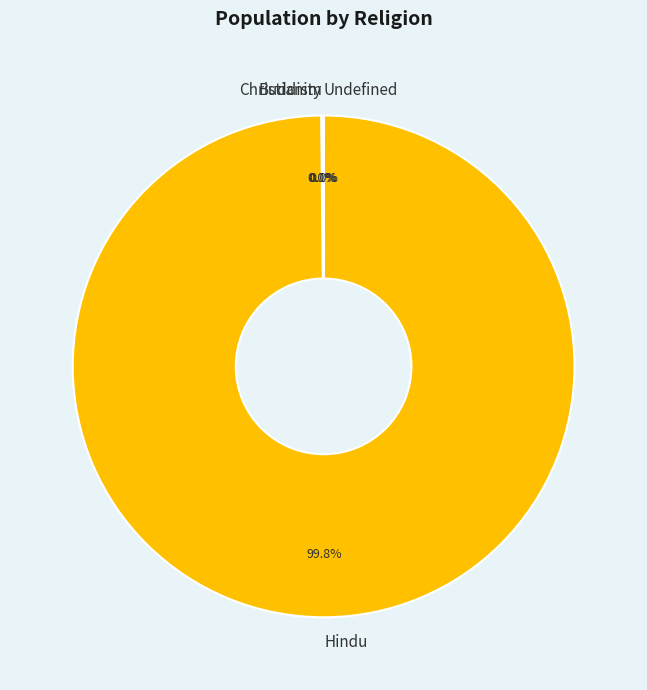

To the nearest percent, what is the difference between the largest and smallest slice percentages?

100%